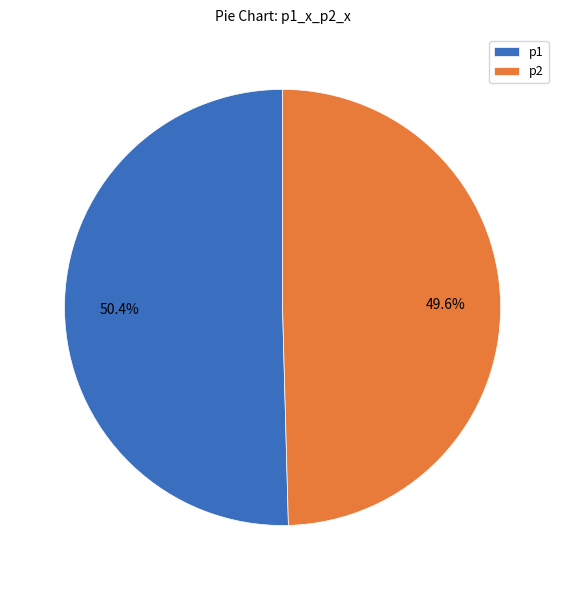

To the nearest percent, what is the difference between the largest and smallest slice percentages?

1%